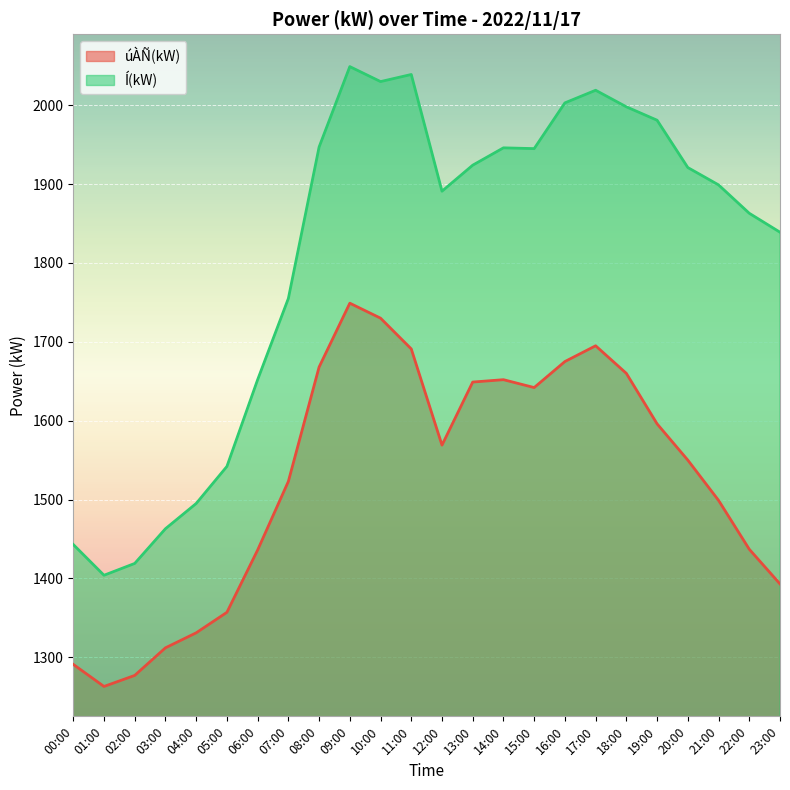

What are all the series names shown in the legend?

úÀÑ(kW), Í(kW)